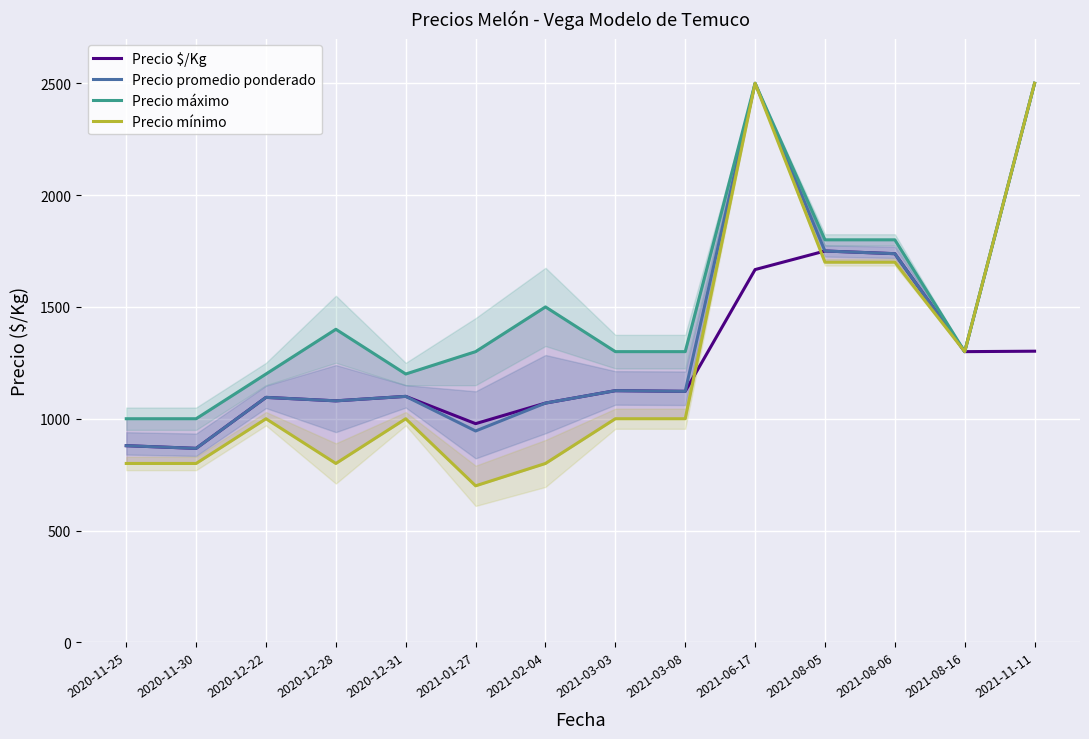

What is the difference between the second highest and second lowest values in the Precio mínimo series?

1700.0